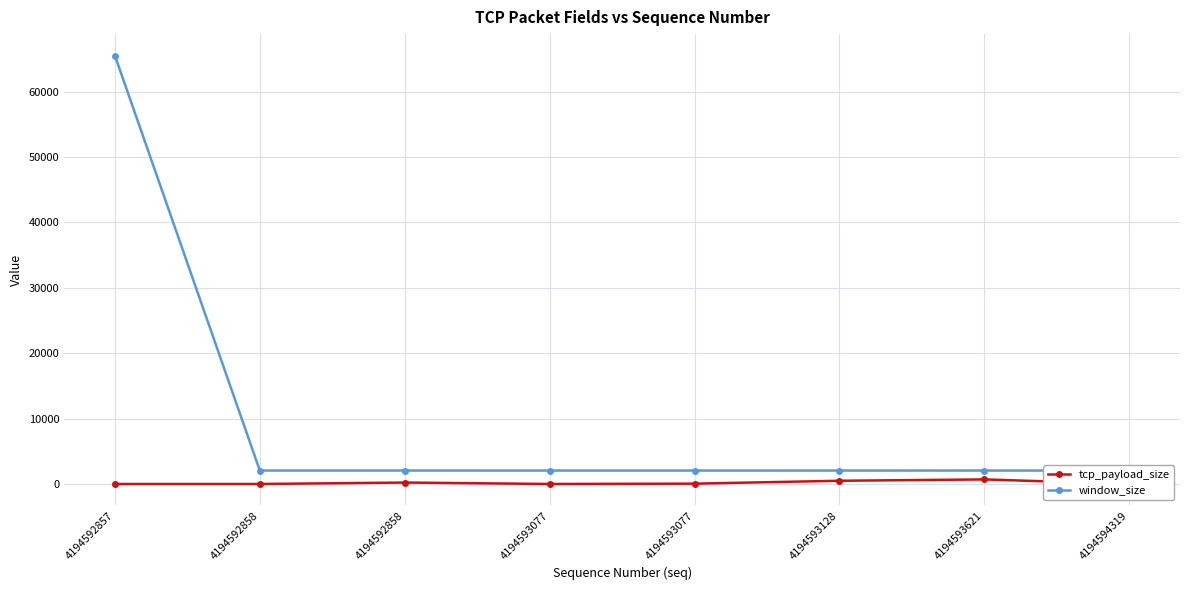

Which category has the lowest value in the window_size series?

4194594319